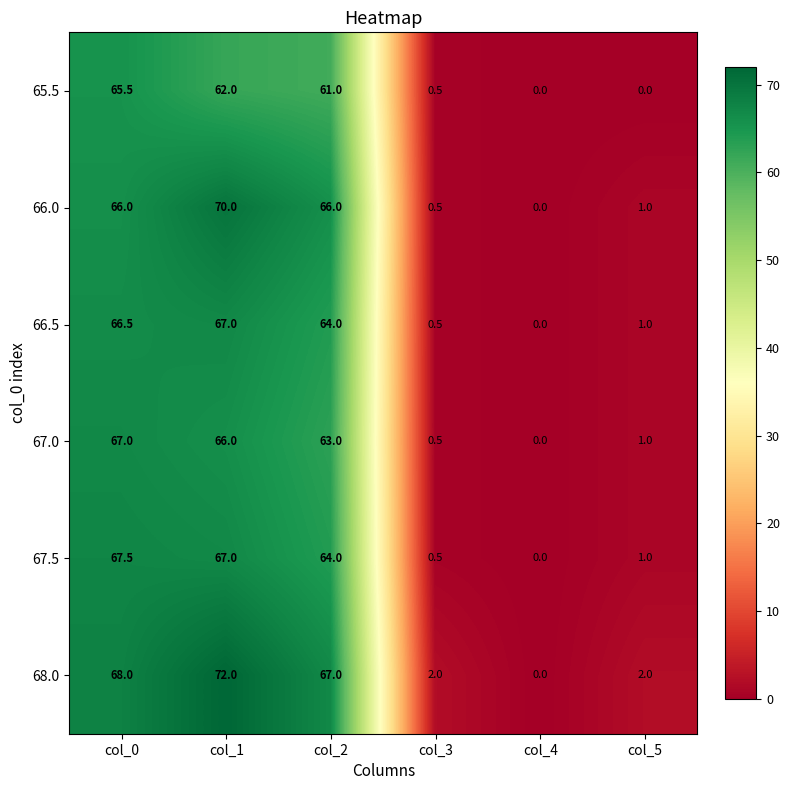

What is the greatest value displayed?

72.0